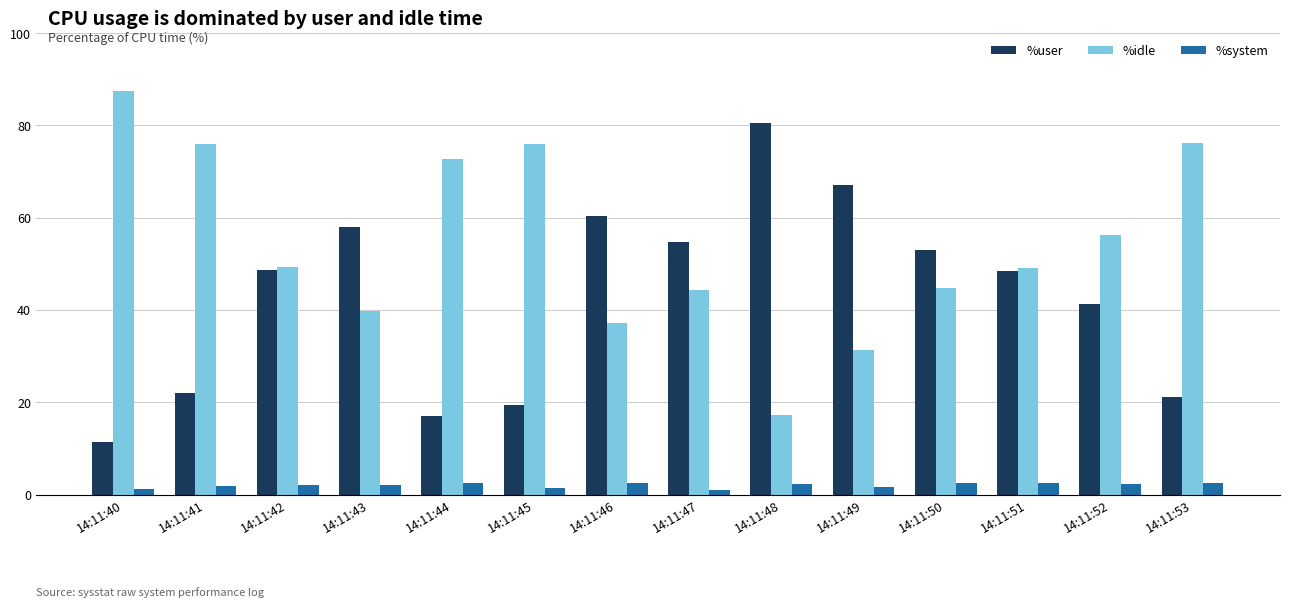

Which series has the largest total across all categories?

%idle